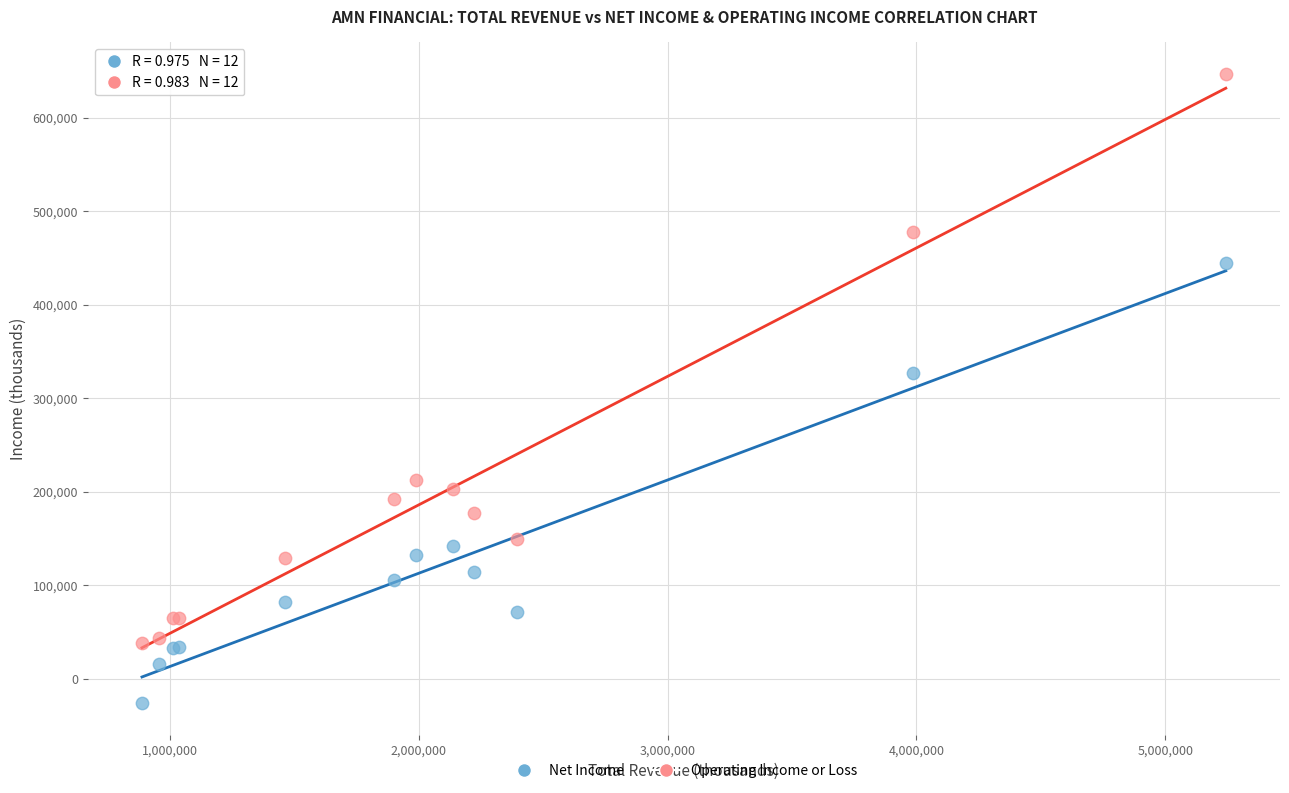

What is the X range (max minus min) for the scatter plot?

4355700